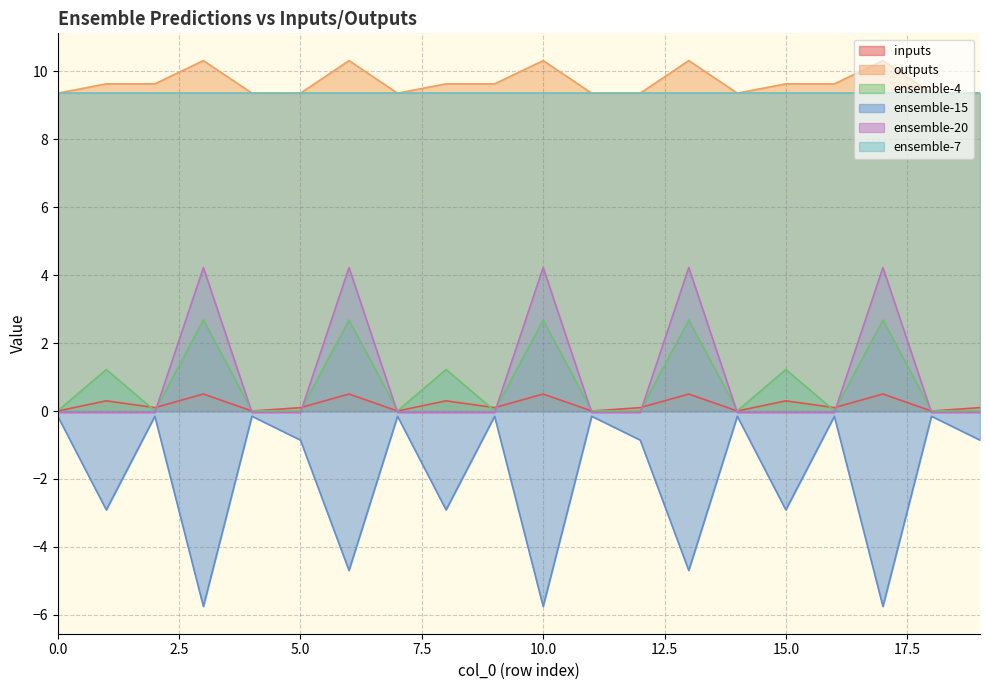

What is the difference between the highest and lowest values at 6?

15.0